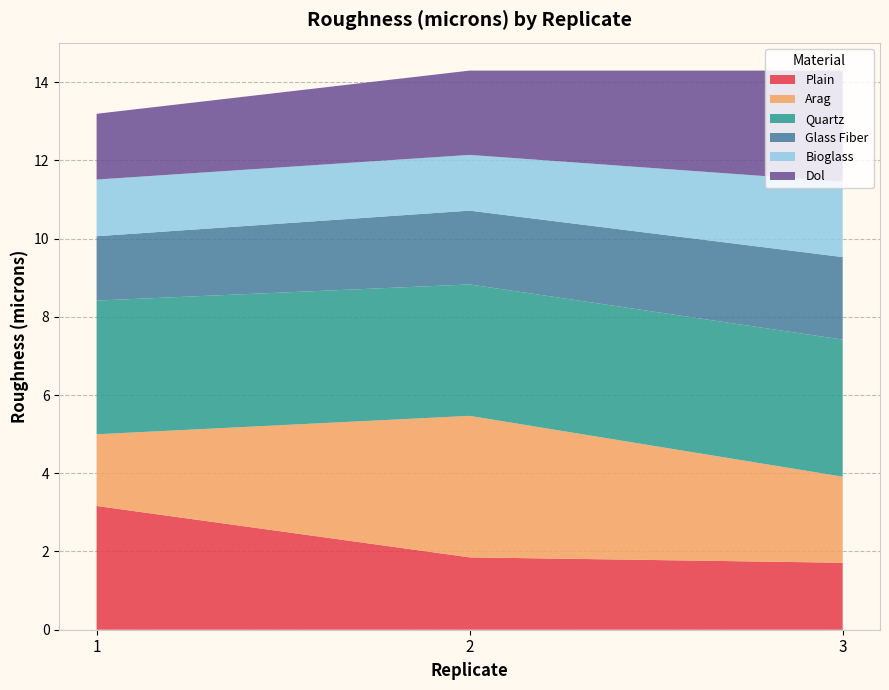

Reading left to right, extract all data points from this chart.

Plain: 1=3.2	2=1.9	3=1.7
Arag: 1=1.8	2=3.6	3=2.2
Quartz: 1=3.4	2=3.4	3=3.5
Glass Fiber: 1=1.6	2=1.9	3=2.1
Bioglass: 1=1.4	2=1.4	3=1.9
Dol: 1=1.7	2=2.2	3=2.8